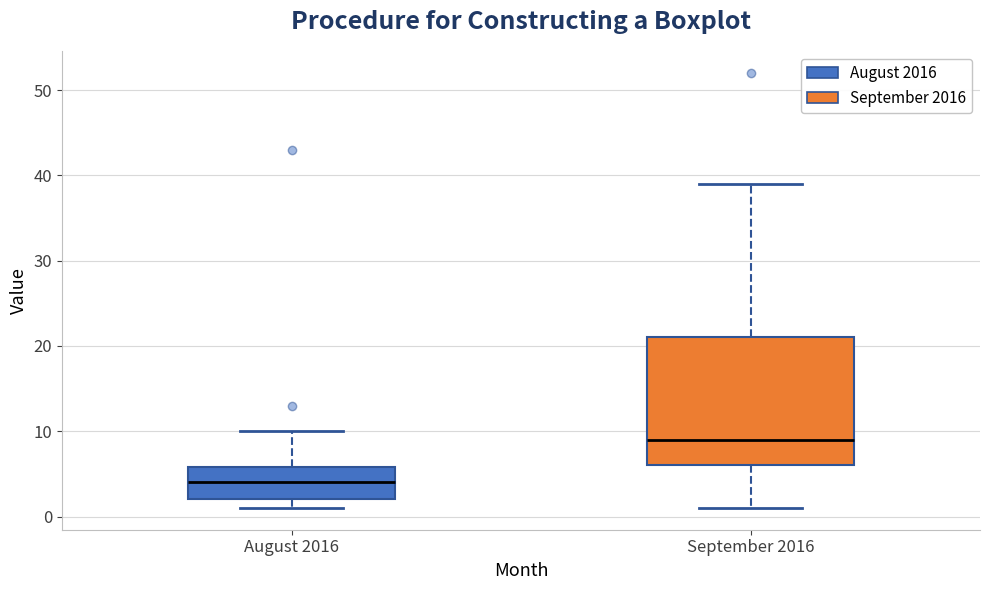

Reading left to right, read every box against the y-axis: the position of its median line, the range the box covers, and the ends of its whiskers. The values are not printed on the chart, so give them approximately, as read against the axis.

August 2016: median 4, box 2 to 6, whiskers 1 to 10
September 2016: median 9, box 6 to 21, whiskers 1 to 39